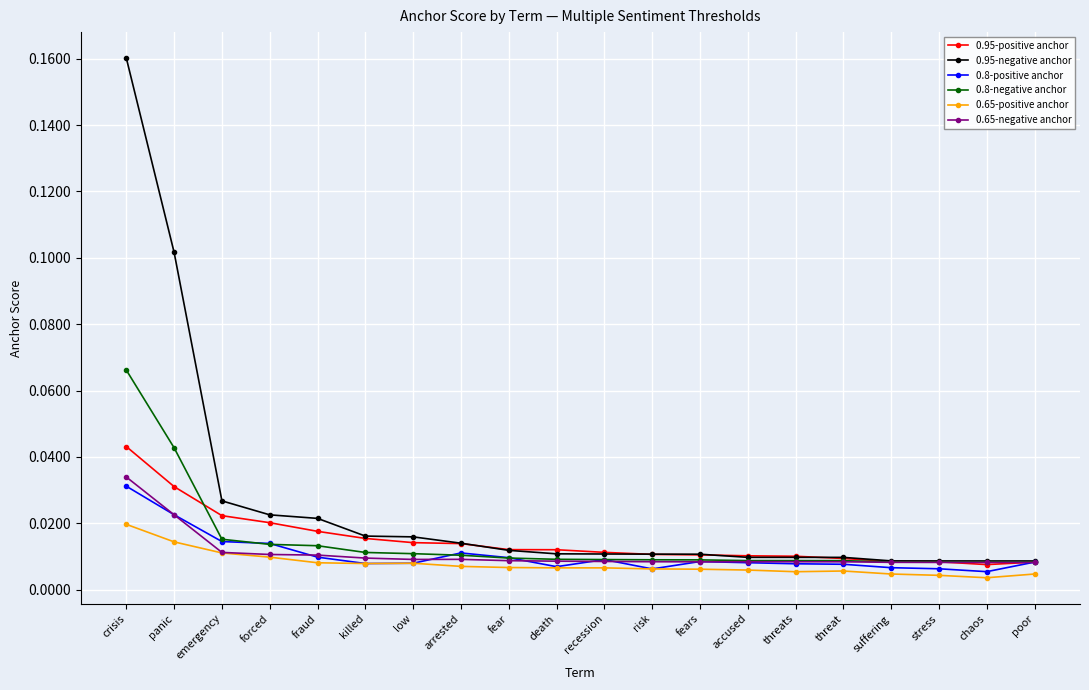

Which series changed the most between crisis and suffering?

0.95-negative anchor